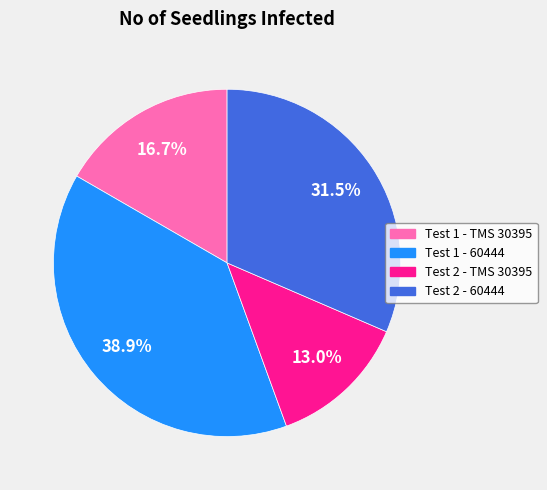

What percentage is the Test 1 - TMS 30395 slice, to the nearest percent?

17%